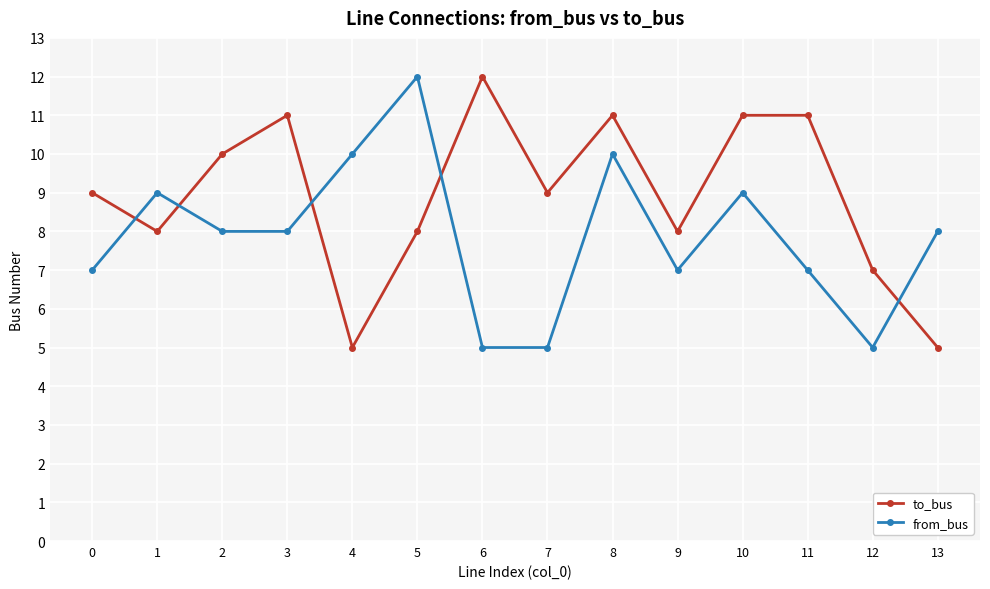

The value of to_bus at 9 is 11. True or false?

False